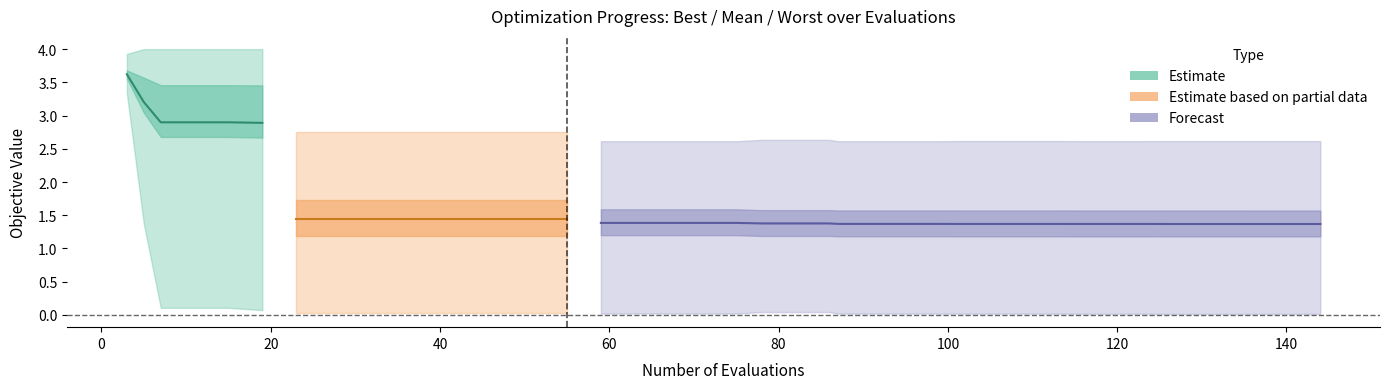

True or false: best and worst intersect in this chart.

False